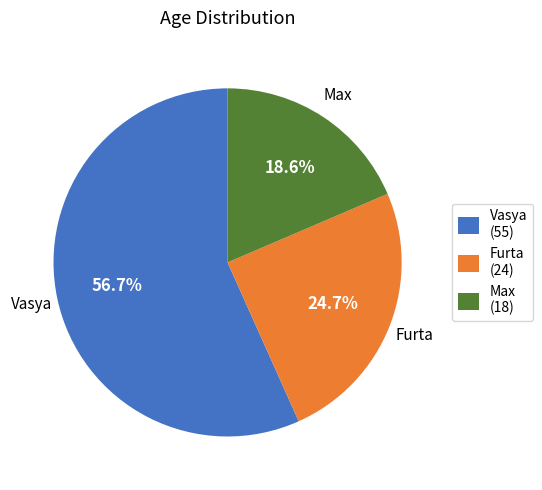

True or false: Furta accounts for 30% of the total.

False